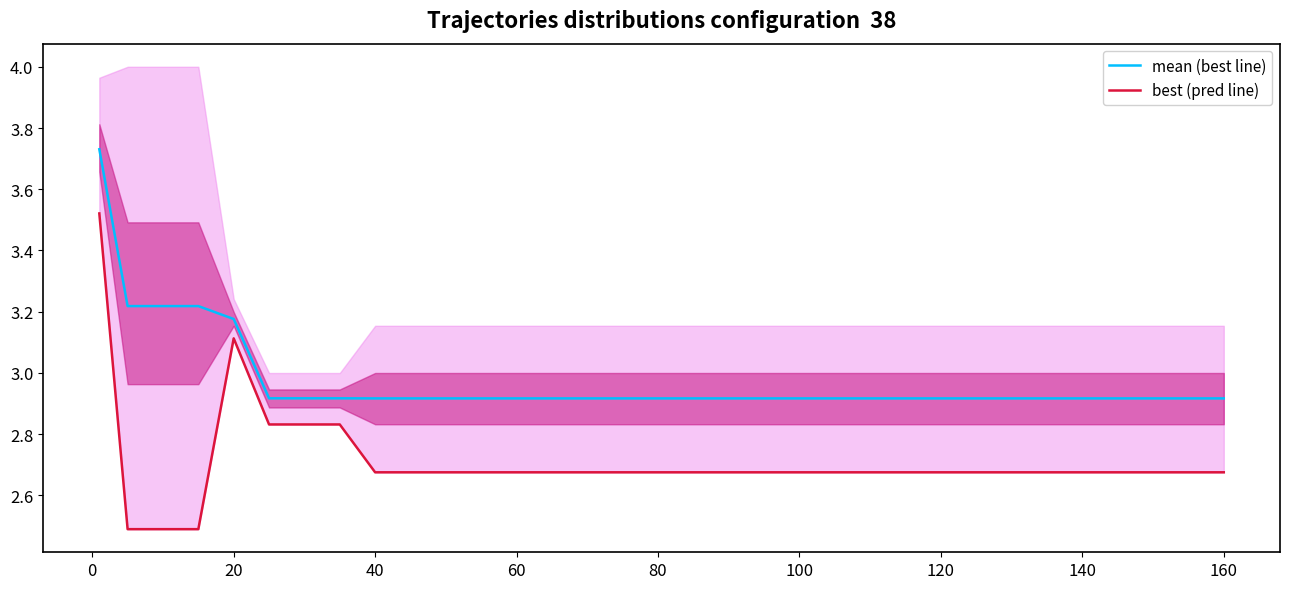

Is it true that mean (best line) equals 4.9 at 120?

False